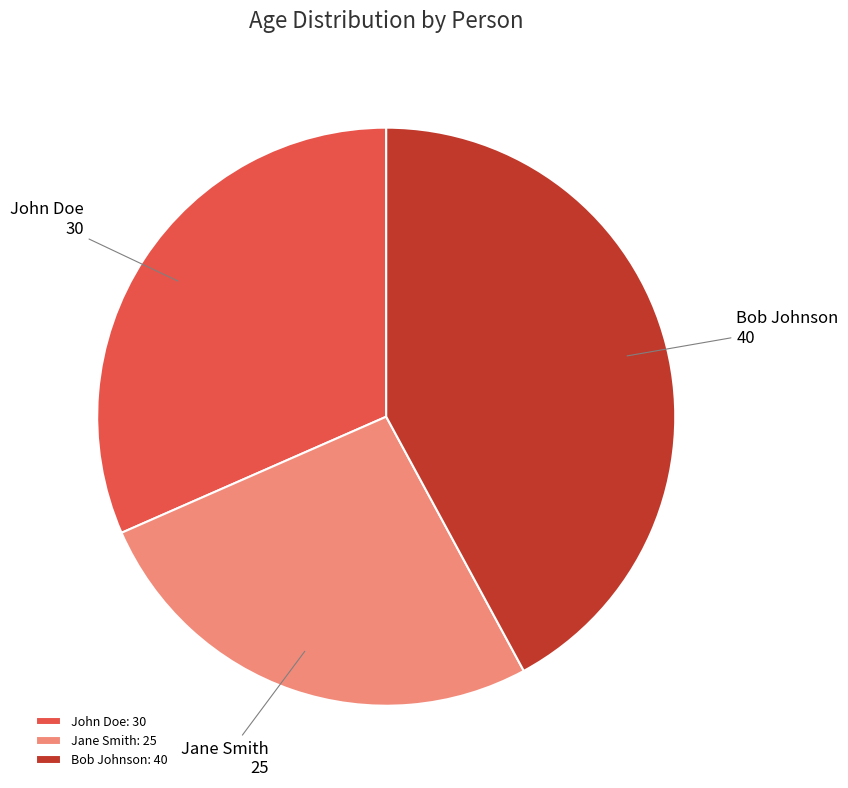

Does any single category account for the majority?

No